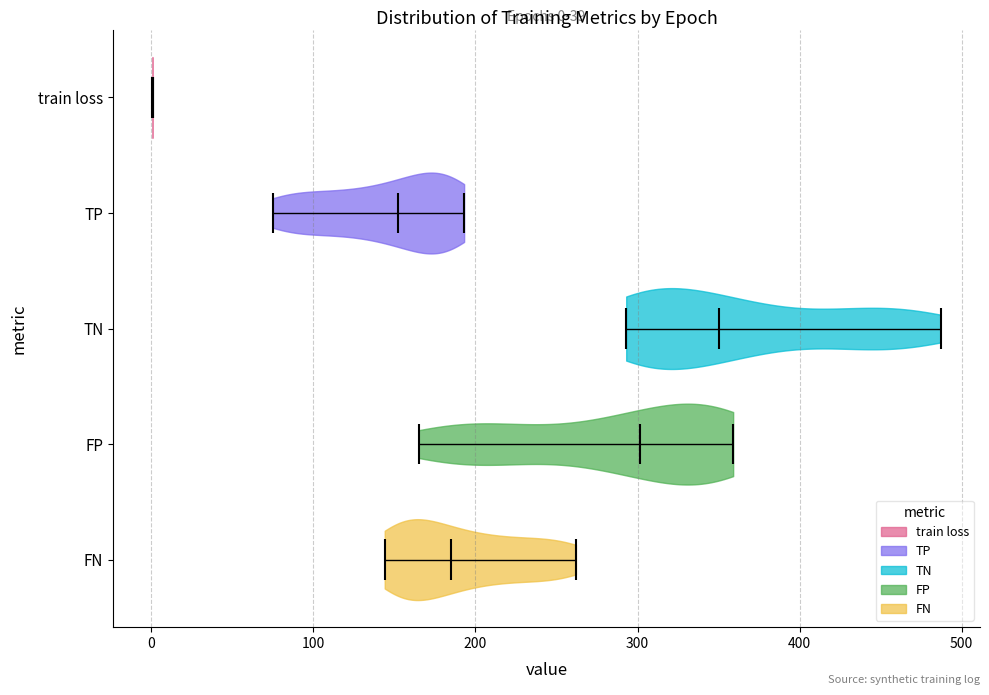

Which violin has the furthest to the left median line?

train loss